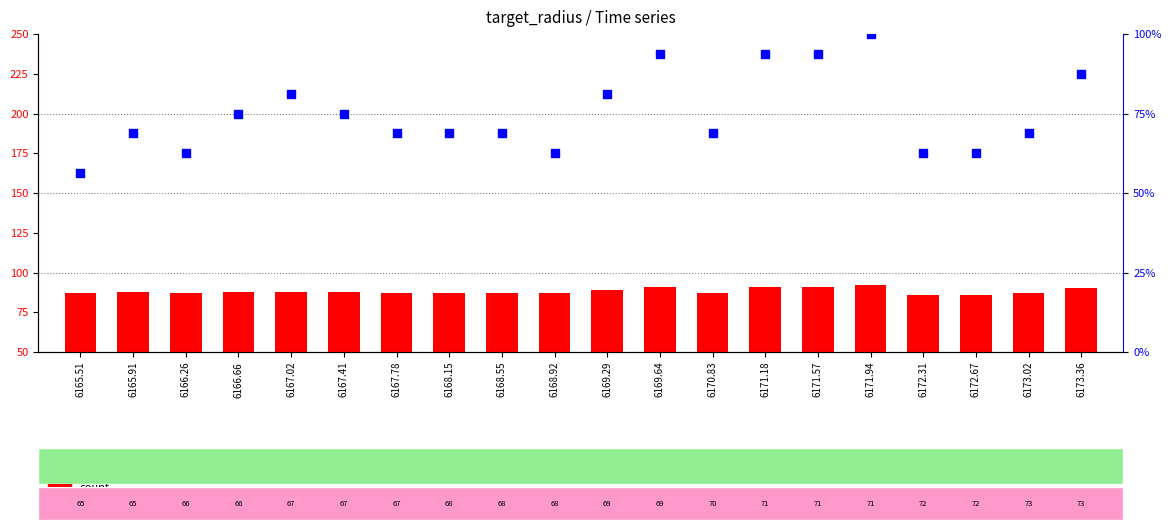

Which series has the widest spread of Y values?

percentile rank within the sample